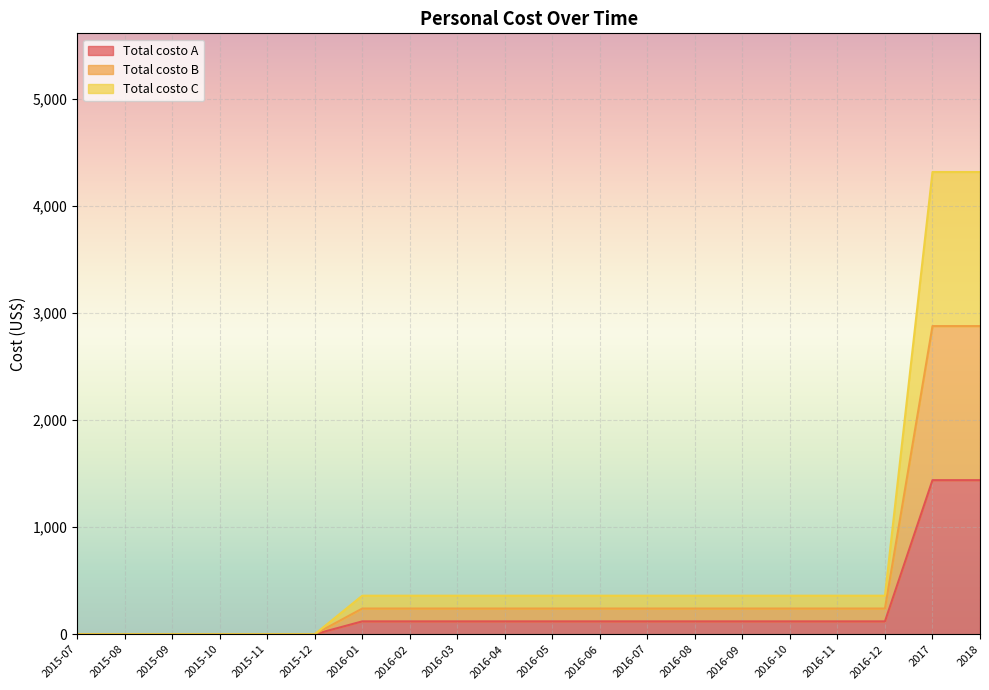

Which label corresponds to the largest value in the chart?

2017